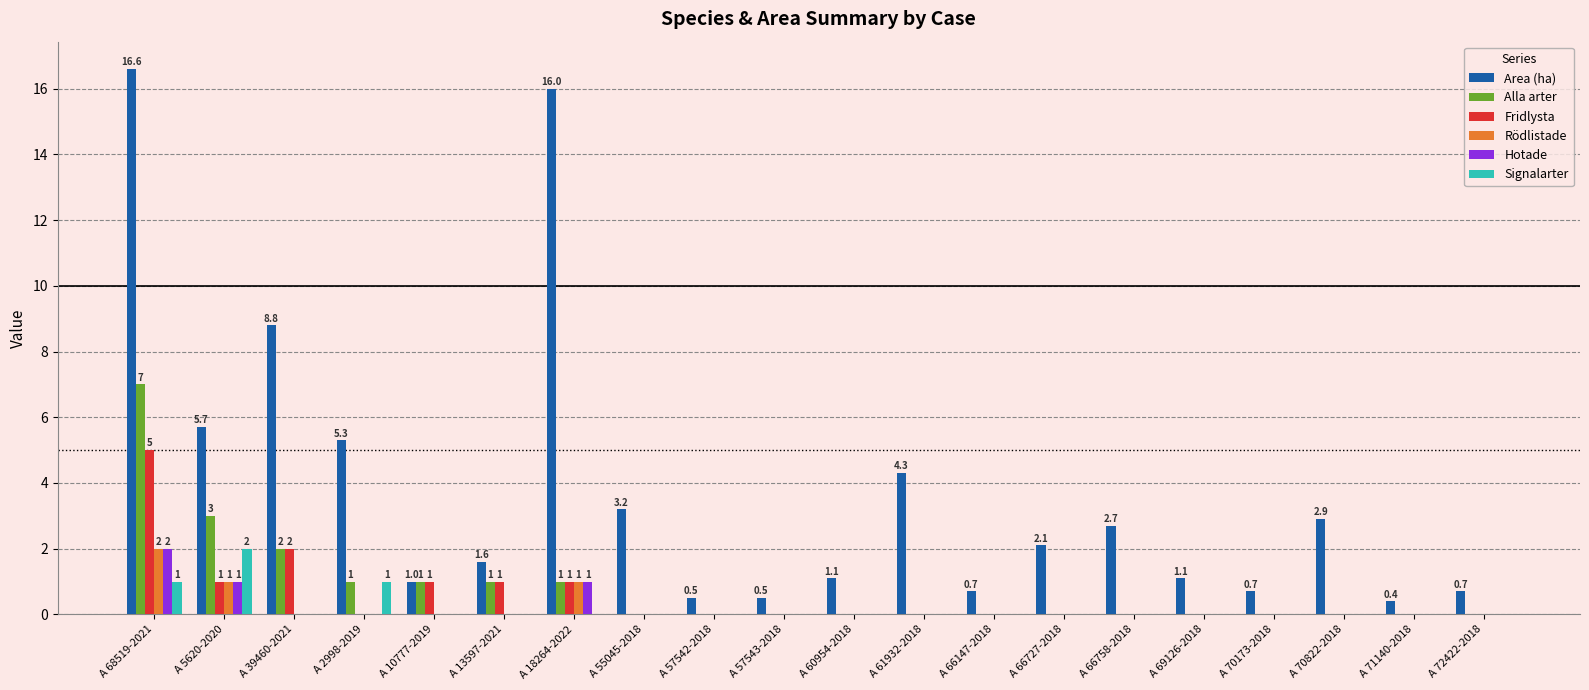

Are the bars horizontal?

No